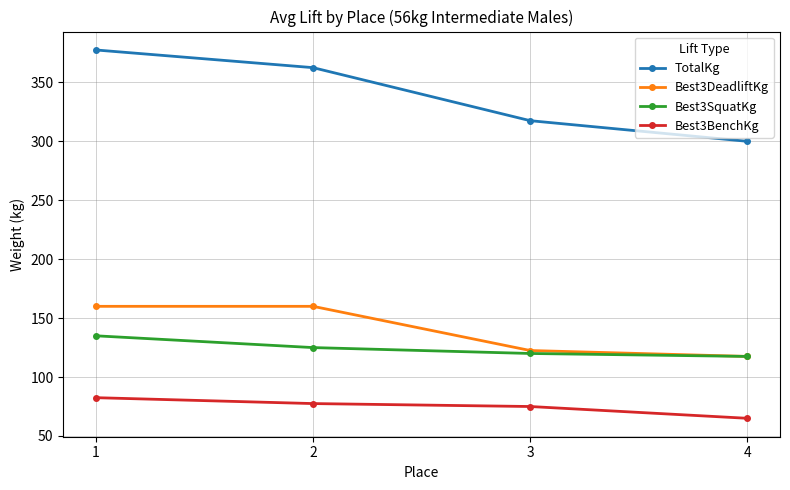

What are all the series names shown in the legend?

TotalKg, Best3DeadliftKg, Best3SquatKg, Best3BenchKg